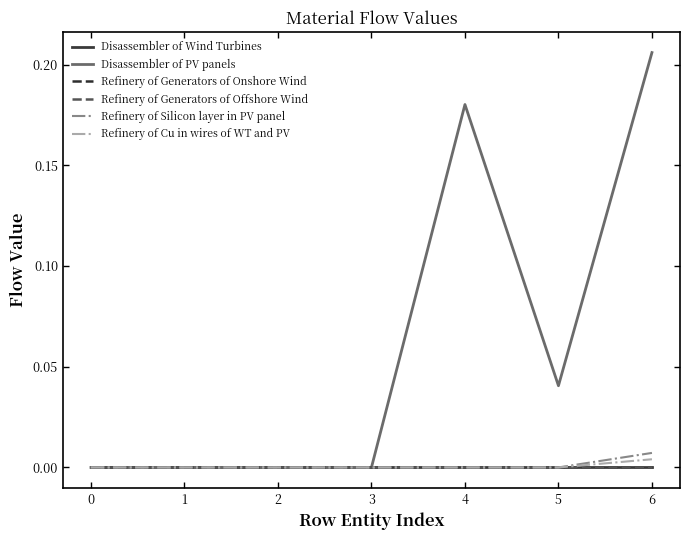

The value of Refinery of Silicon layer in PV panel at 1 is 0.0. True or false?

True